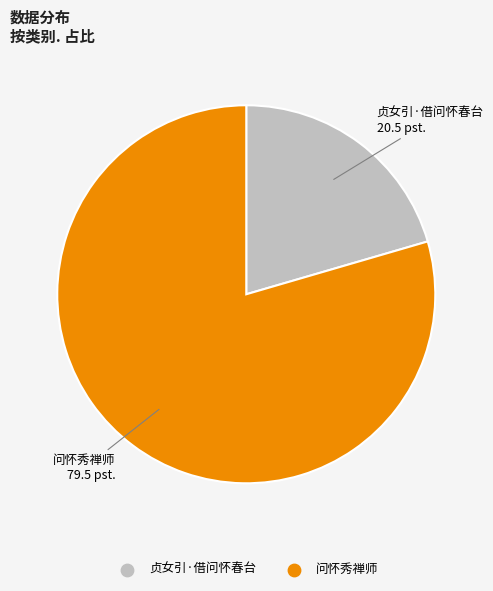

Do 贞女引·借问怀春台 and 问怀秀禅师 together represent more than half of the pie?

Yes